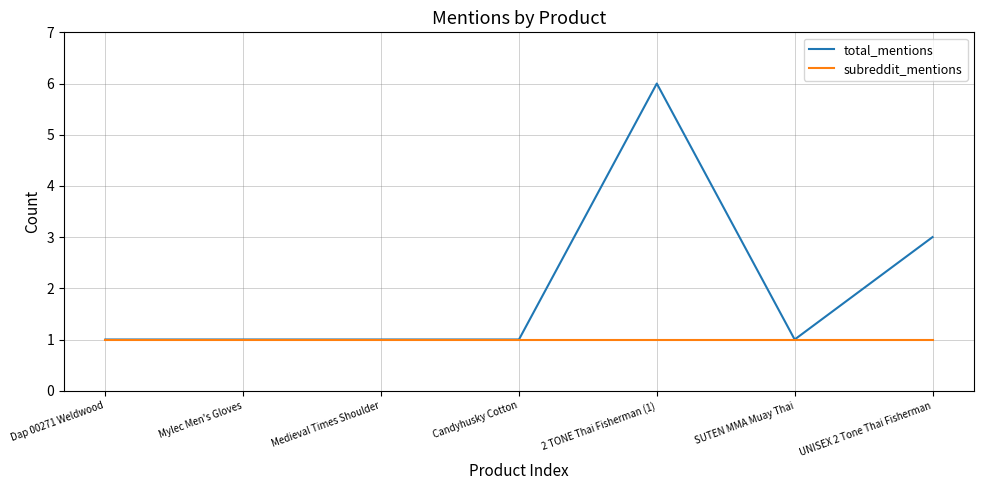

Between Mylec Men's Gloves and 2 TONE Thai Fisherman (1), which series saw the biggest shift?

total_mentions